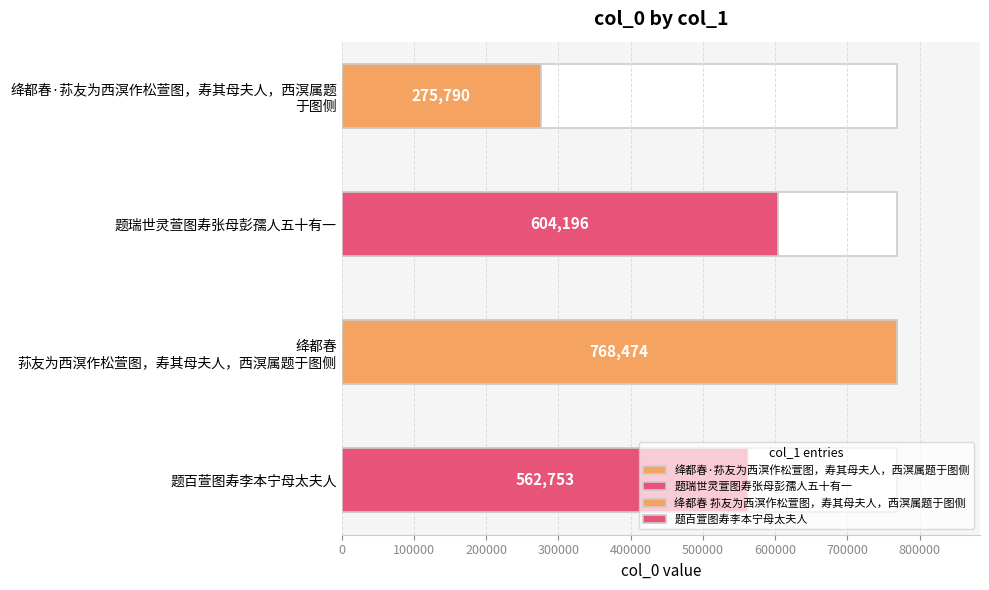

What is the value of the 2nd bar from the left?

604196